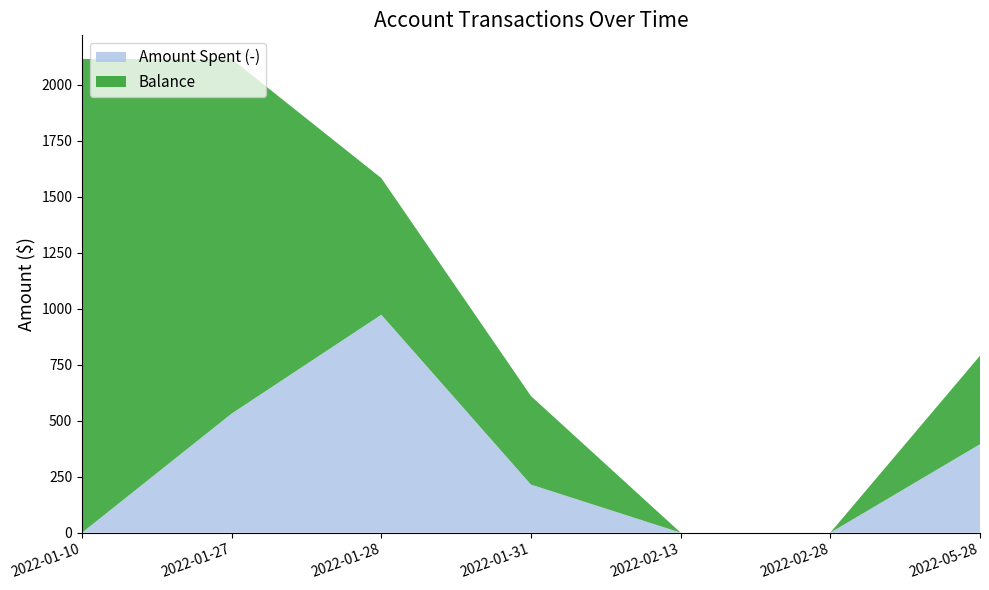

Reading left to right, extract all data points from this chart.

Amount Spent (-): 0.0	531.6	973.0	214.7	0.0	0.0	394.9
Balance: 2114.2	1582.6	609.6	394.9	0.0	0.0	394.9